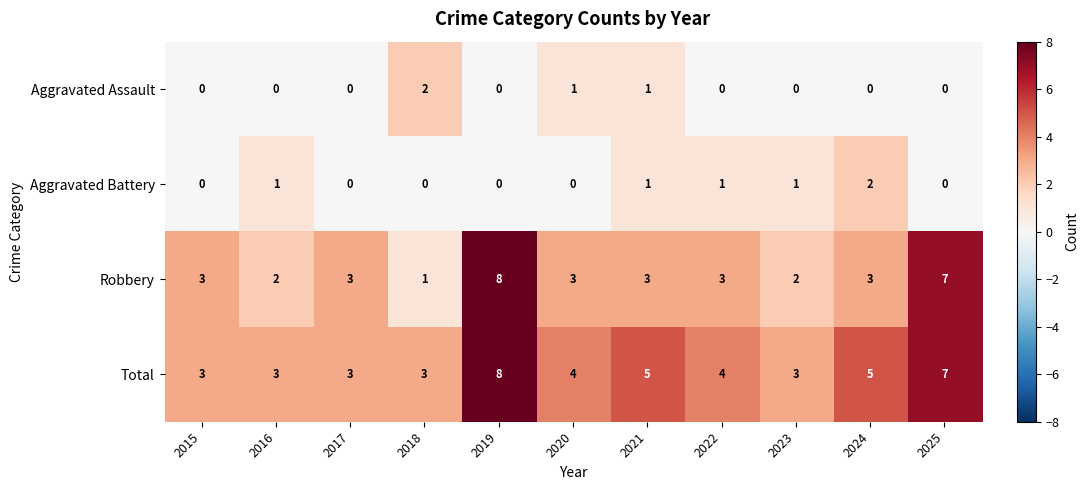

What is the sum of all Aggravated Battery values?

6